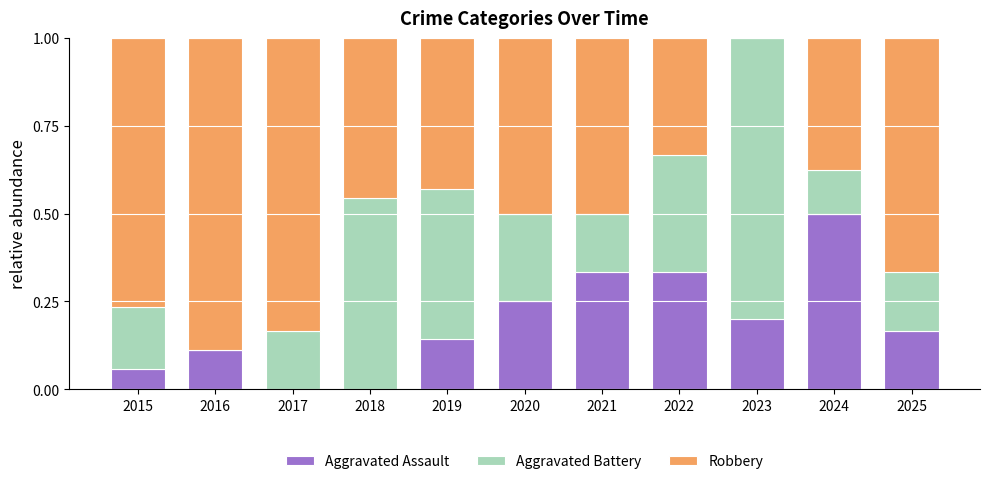

How many distinct data groups are displayed?

3